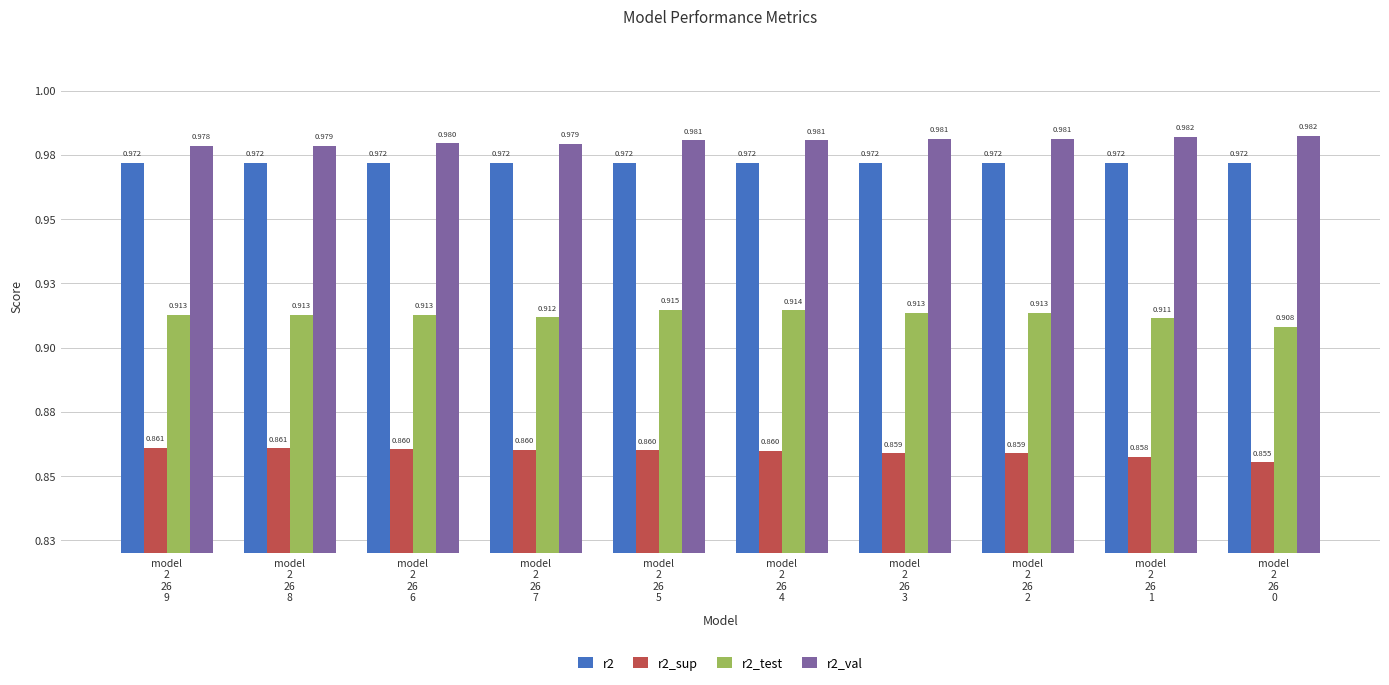

What is the minimum value shown in the chart?

0.9